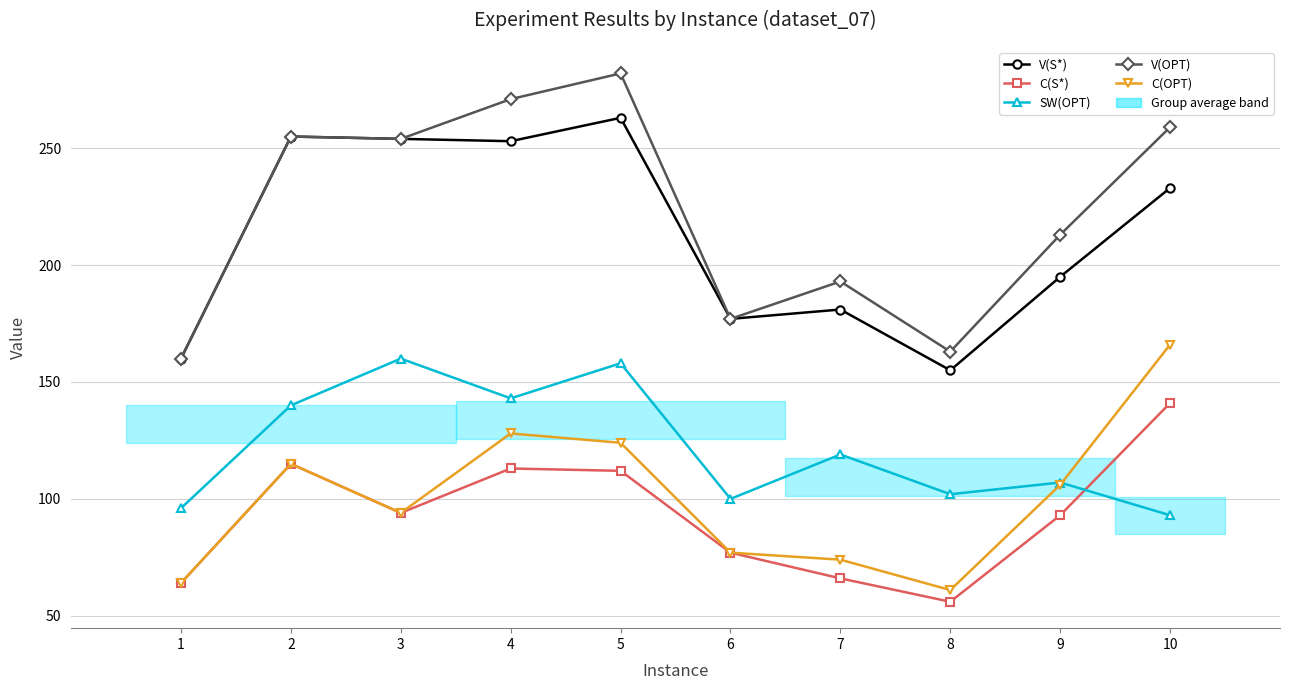

What is the difference between the maximum and minimum values in the V(OPT) series?

122